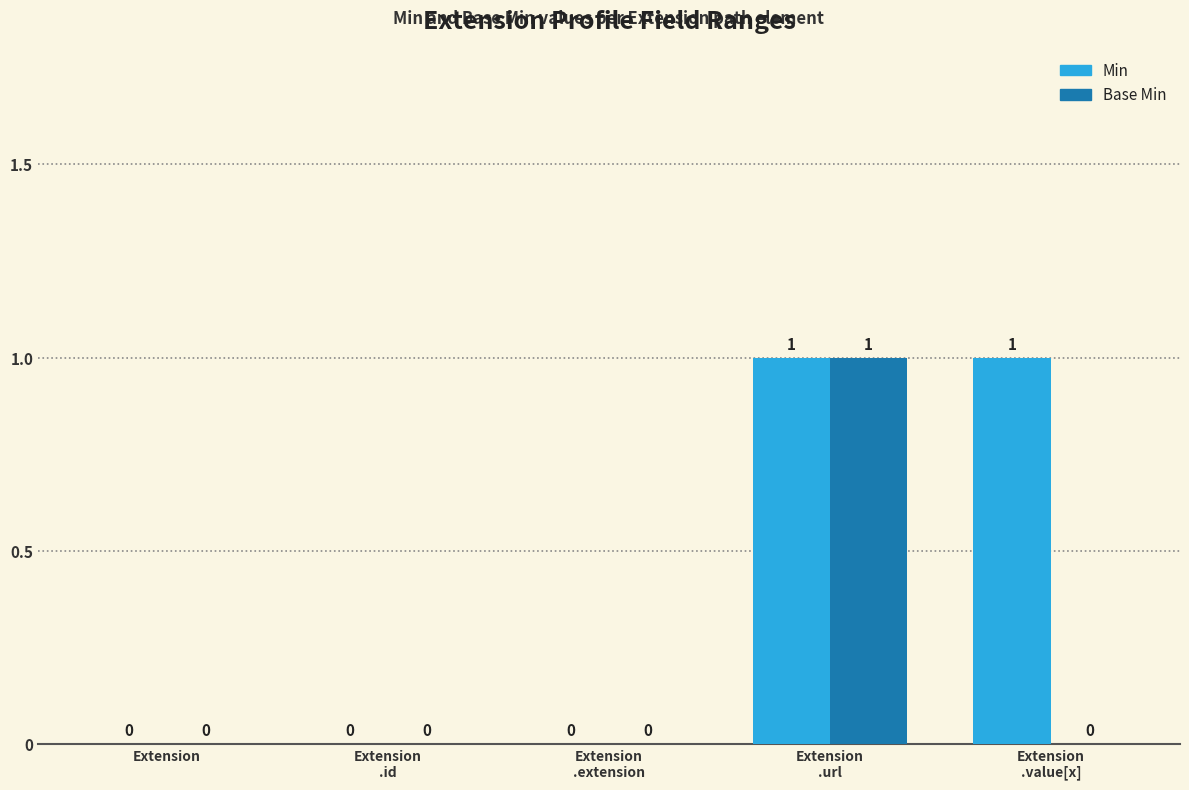

True or false: Min has a value of -1 at Extension.

False